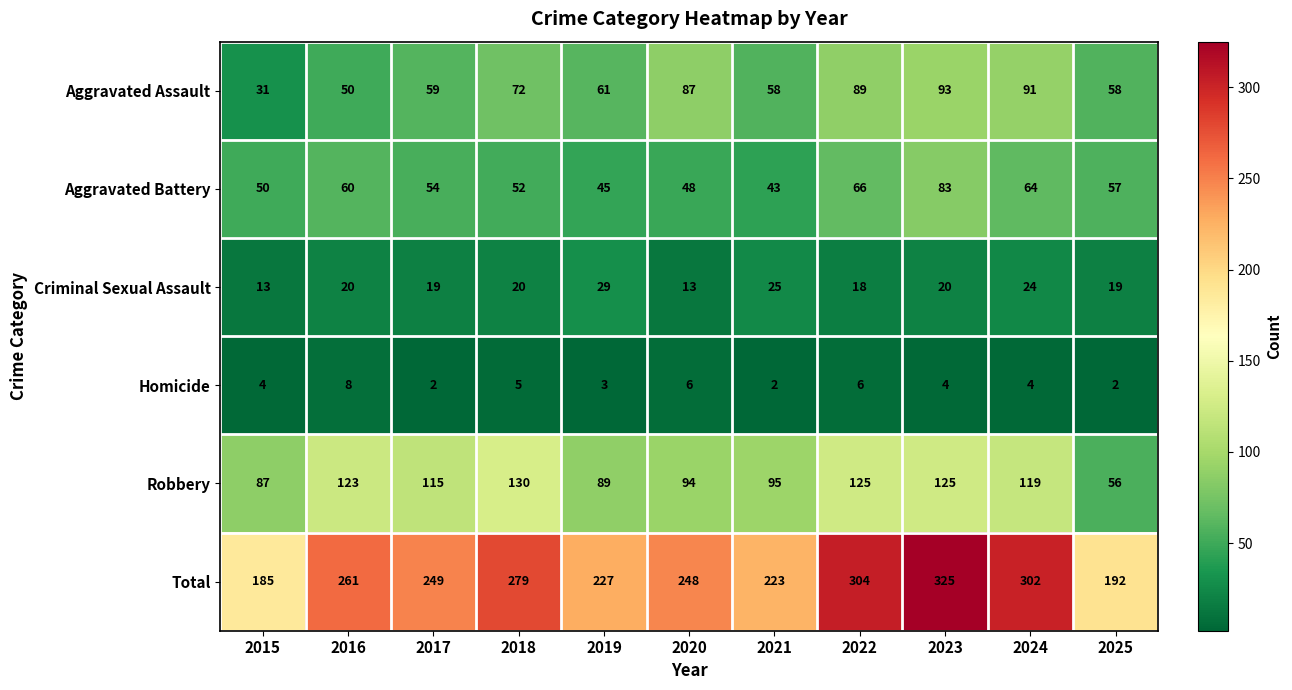

What is the sum of the Criminal Sexual Assault values at 2025 and 2018?

39